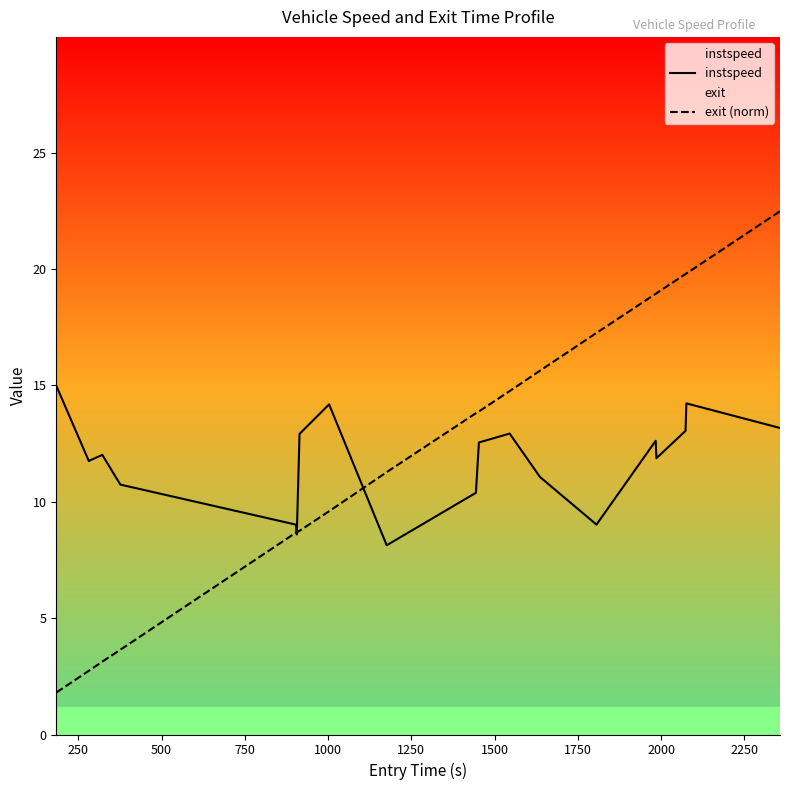

What is the smallest value displayed?

1.8